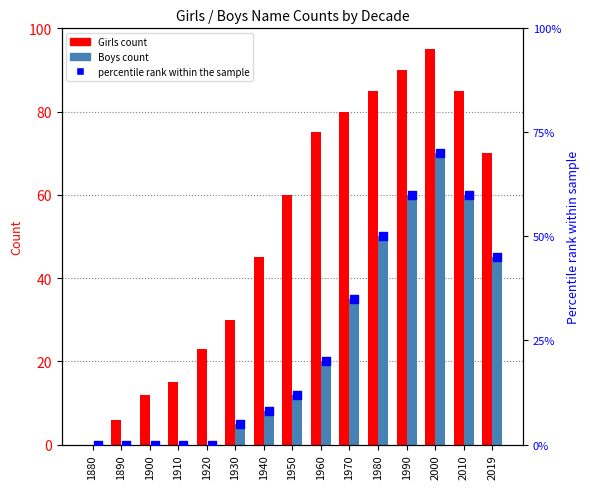

What are all the series names shown in the legend?

Girls, Boys, percentile rank within the sample